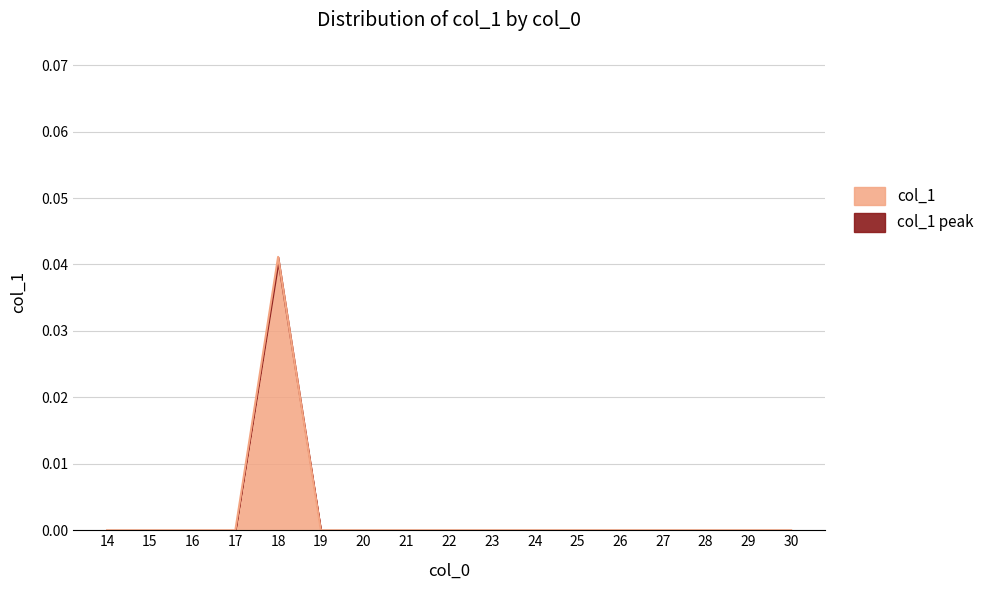

How many interior local peaks (higher than both neighbors) does the data have?

1